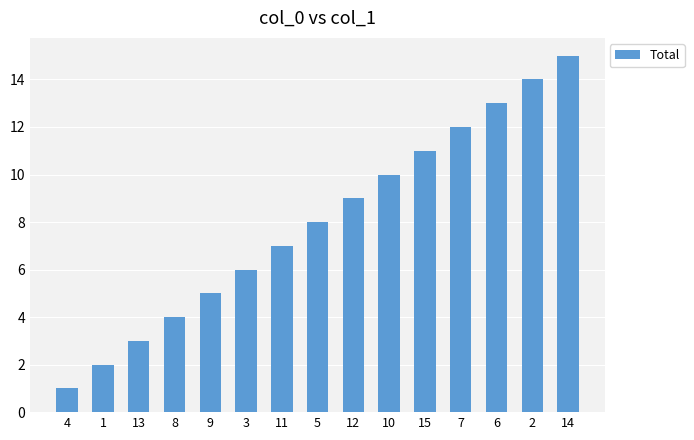

What is the maximum value shown in the chart?

15